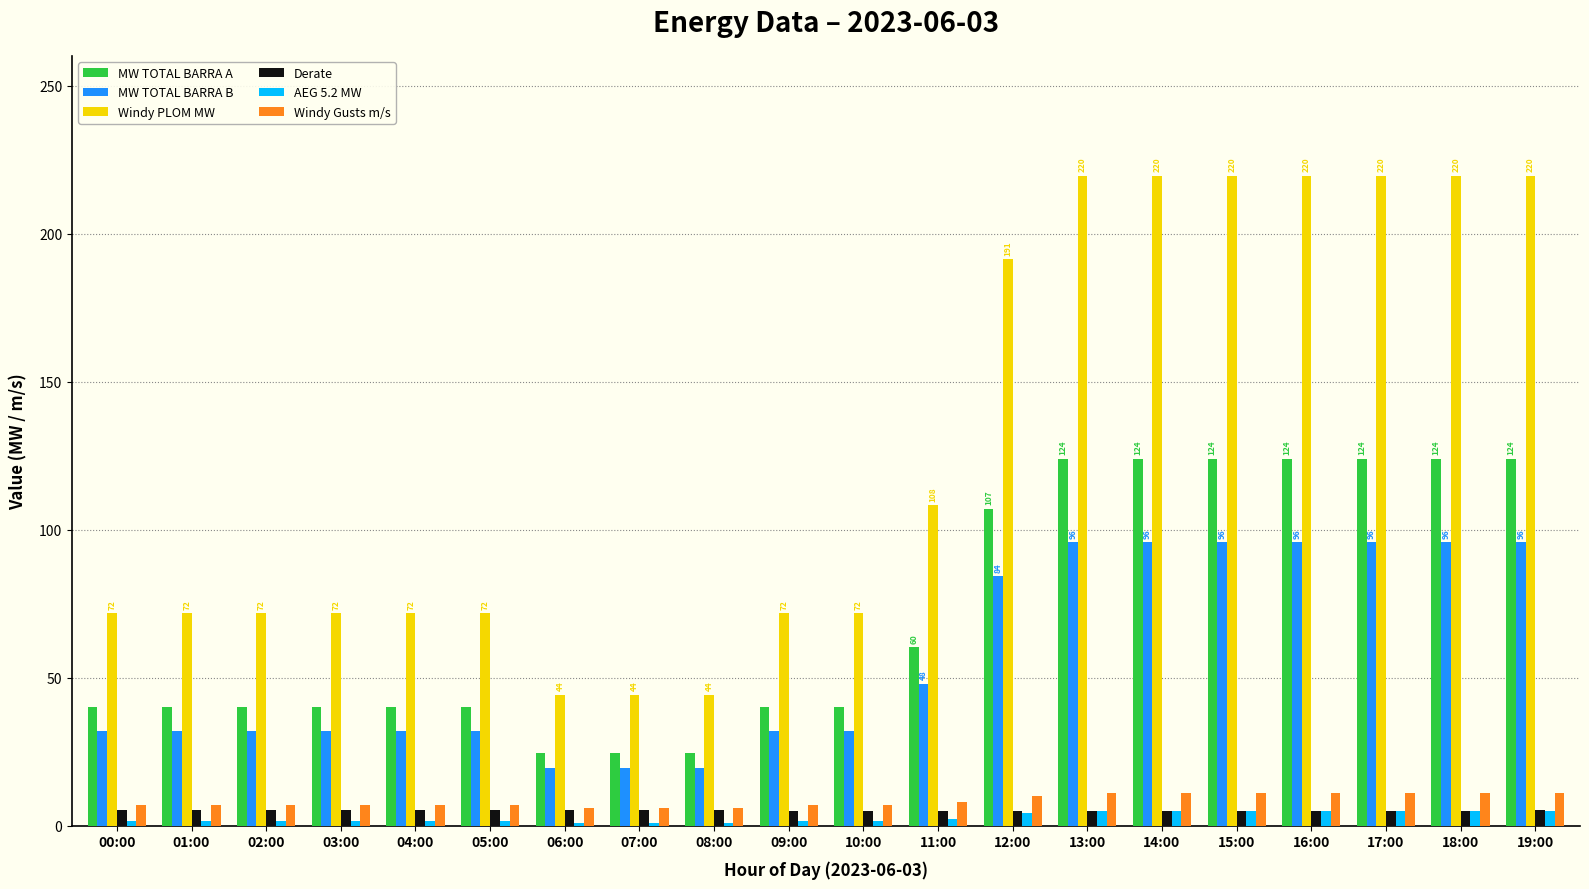

The value of Windy Gusts m/s at 16:00 is 11.0. True or false?

True